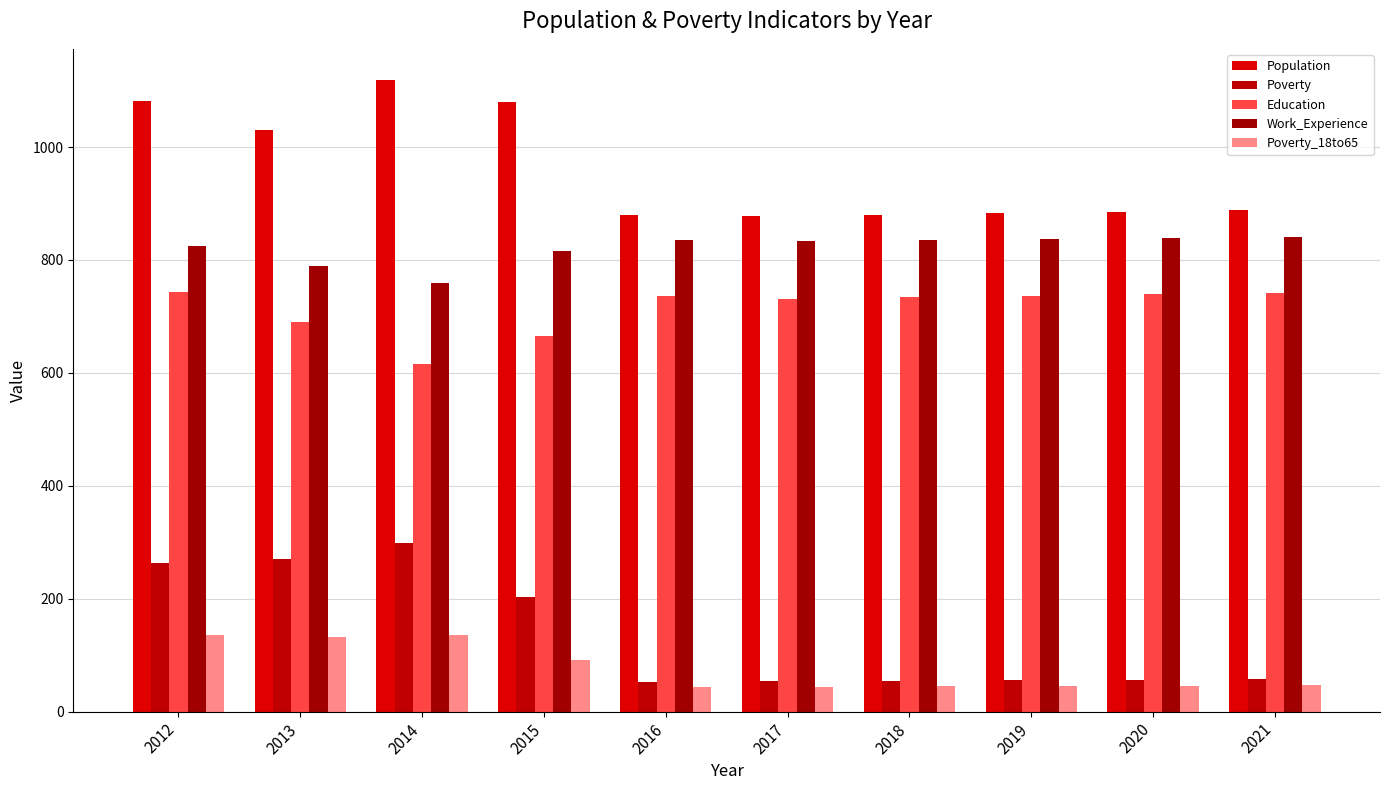

What is the difference between the maximum and minimum values in the Population series?

241